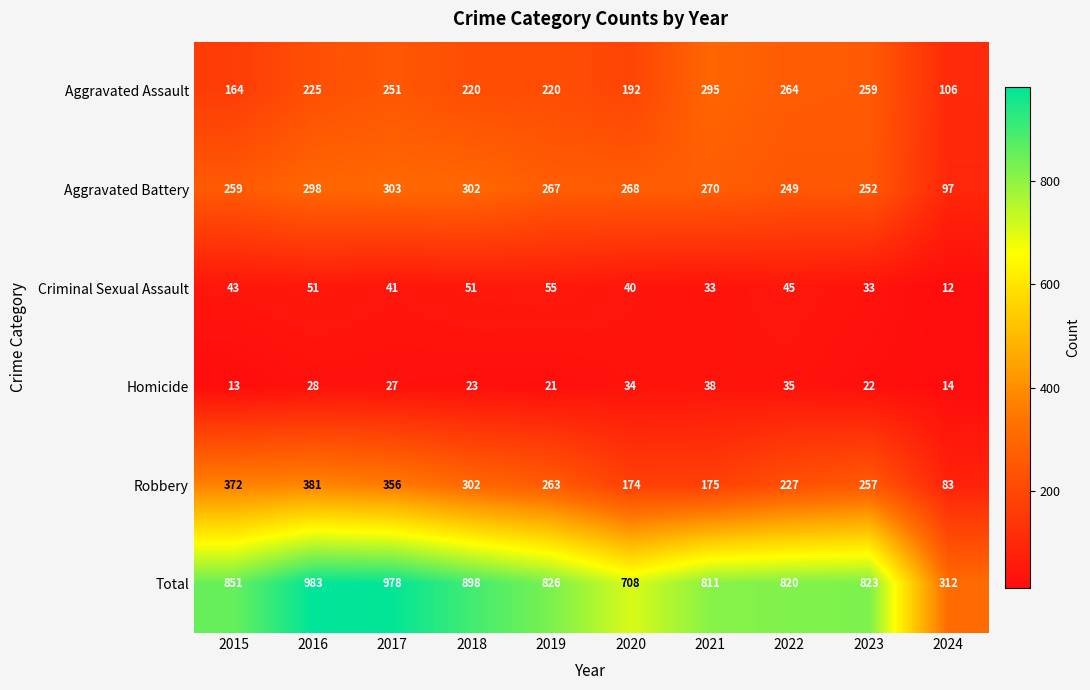

At which category is the sum across all series the highest?

2016